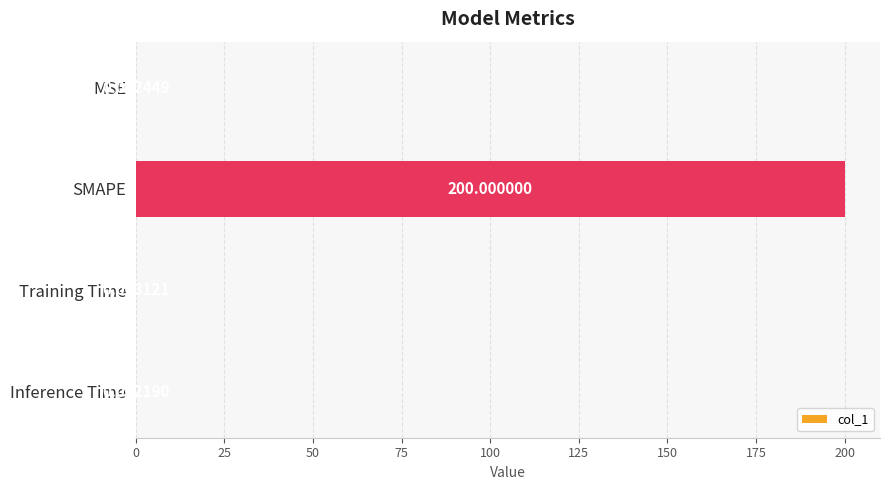

Where is the data nearest to the value 100?

MSE